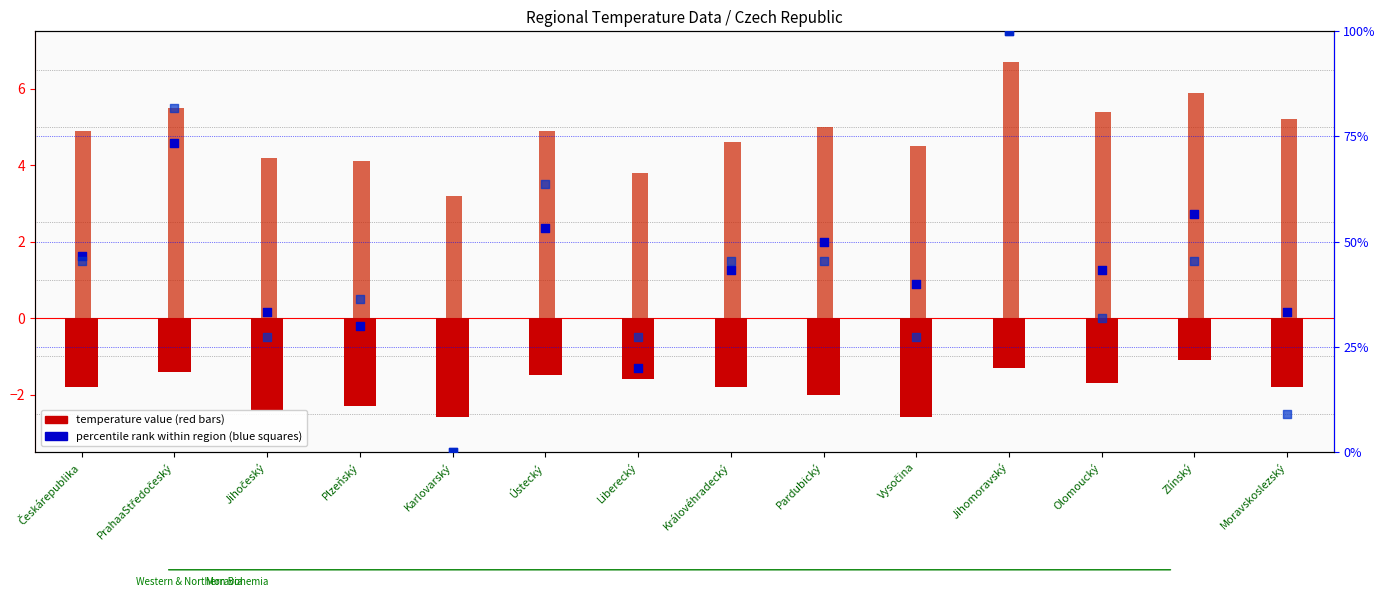

At how many categories does at least one series exceed 4?

13